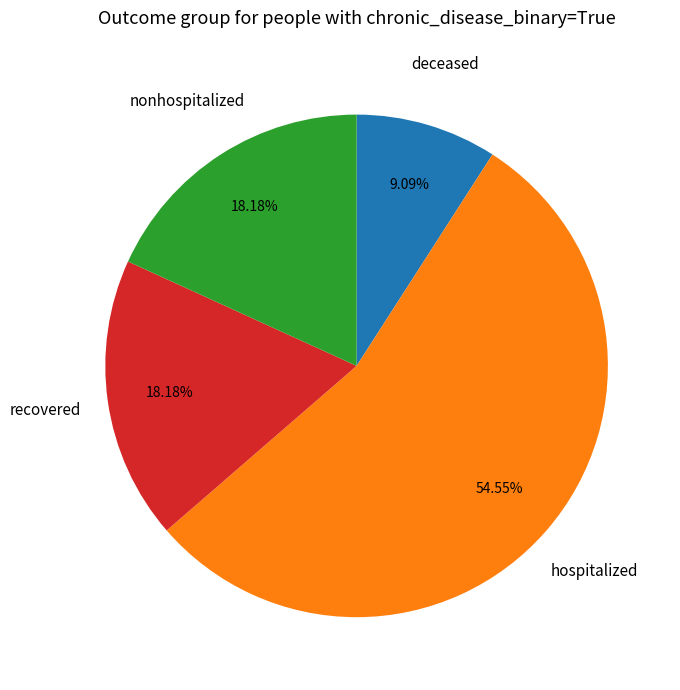

Is there a majority slice in this chart?

Yes